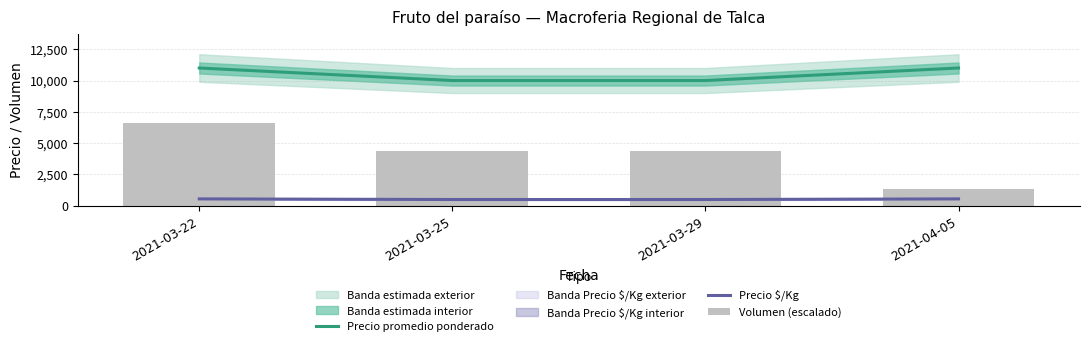

Is it true that Precio promedio ponderado equals 10000.0 at 2021-03-25?

True